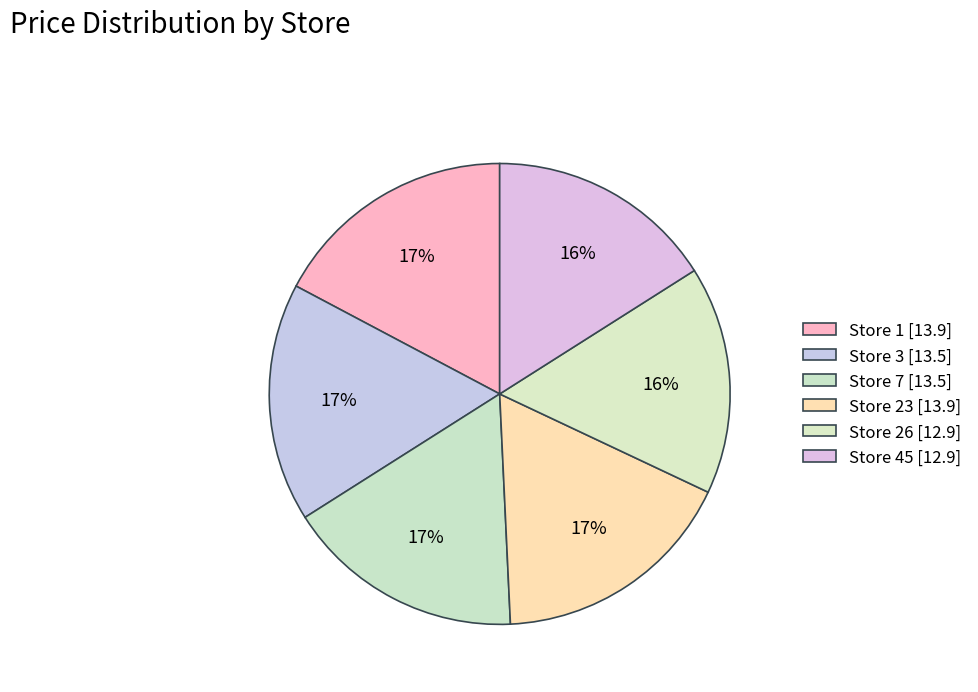

What percentage is the Store 7 slice, to the nearest percent?

17%